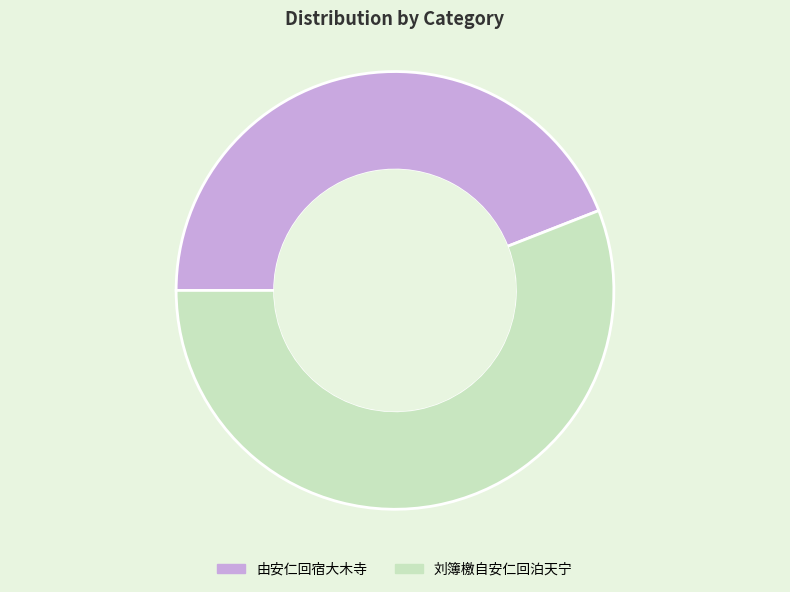

Count the number of slices in the pie.

2